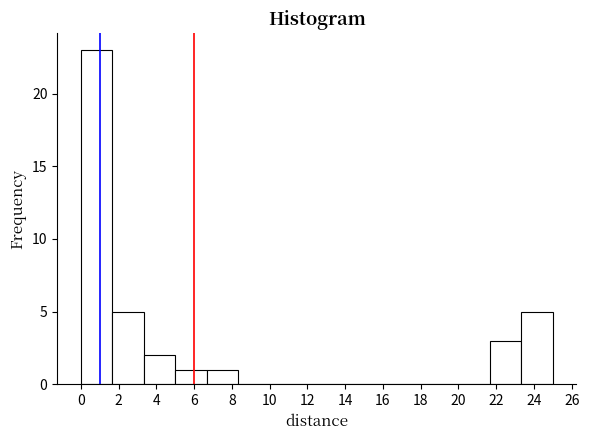

Which range on the x-axis has the tallest bar?

0.0 to 1.6